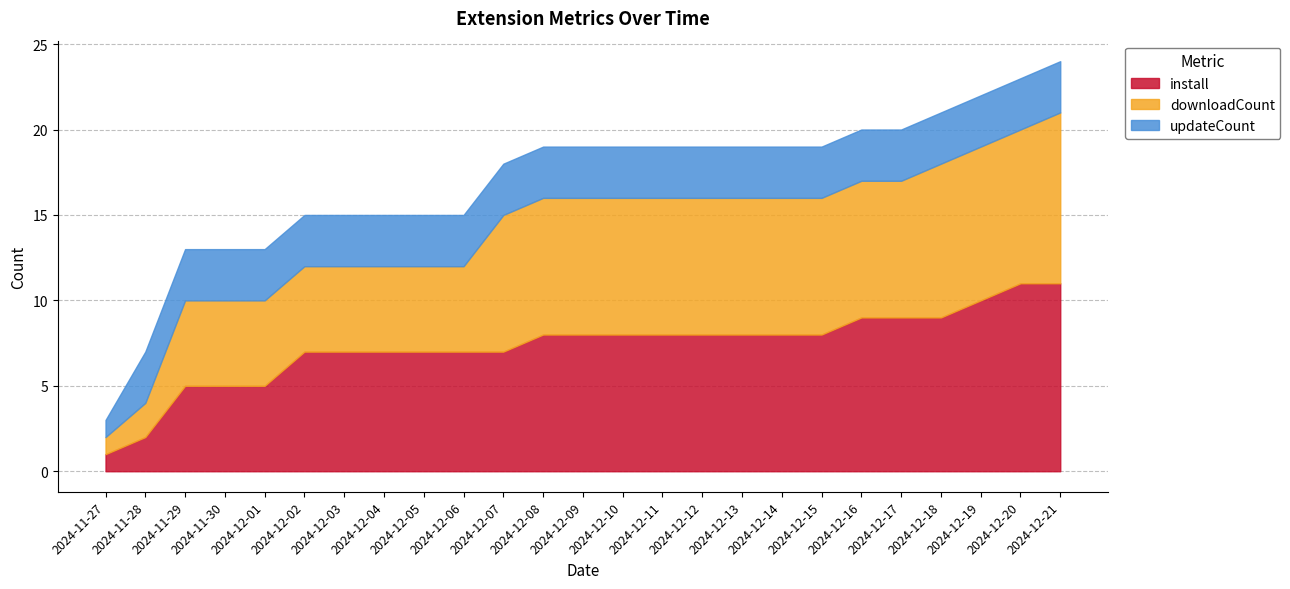

Which category has the highest value across all series?

2024-12-20